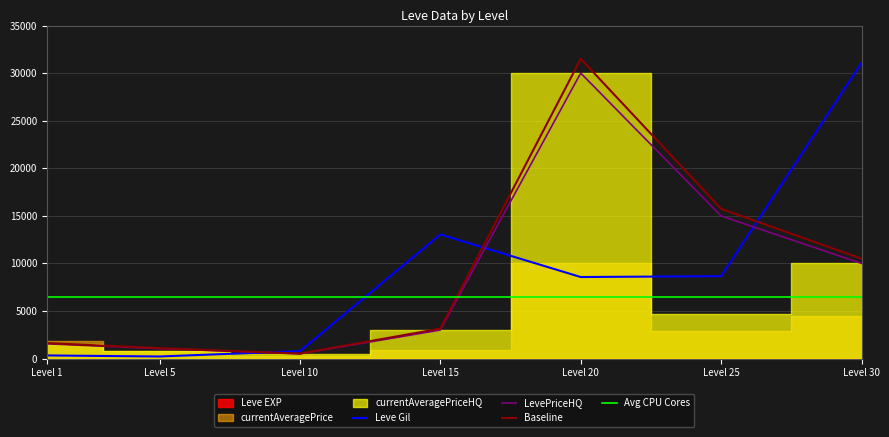

Does the chart display data point markers on the line(s)?

No